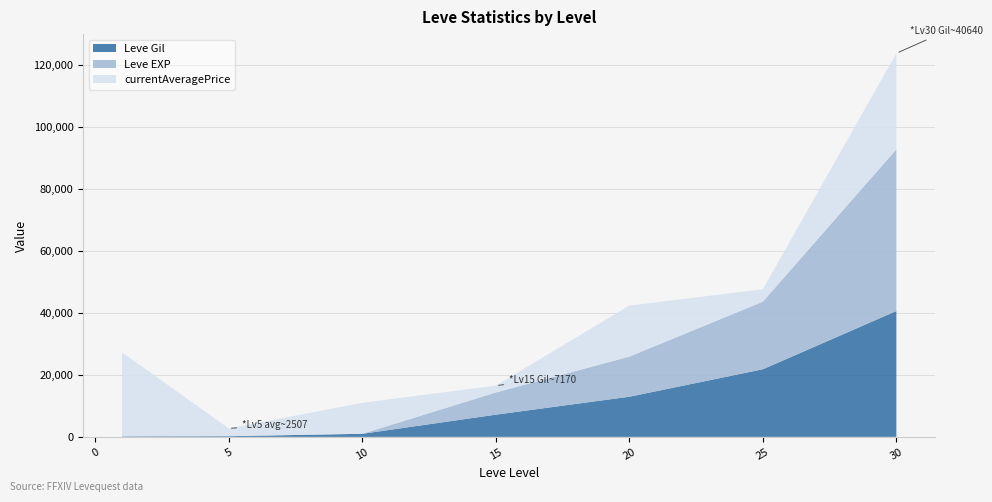

Reading left to right, what are all the values shown in this chart?

Leve Gil: 160	220	990	7170	12960	21830	40640
Leve EXP: 1	5	9	7170	12960	21830	52220
currentAveragePrice: 27128	2507	10000	2210	16481	4014	31000